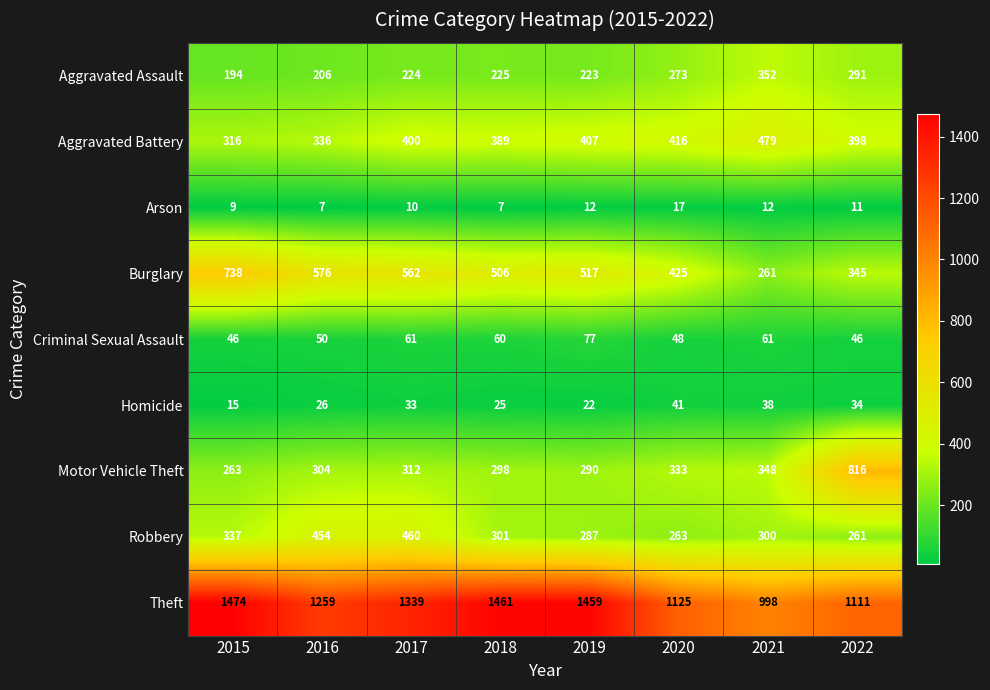

What is the maximum value shown in the chart?

1474